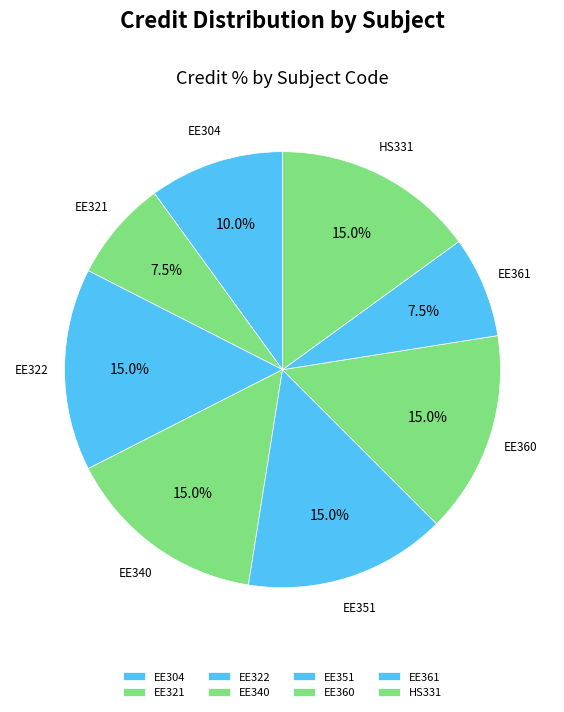

What percentage do EE360 and EE340 together represent?

30.0%